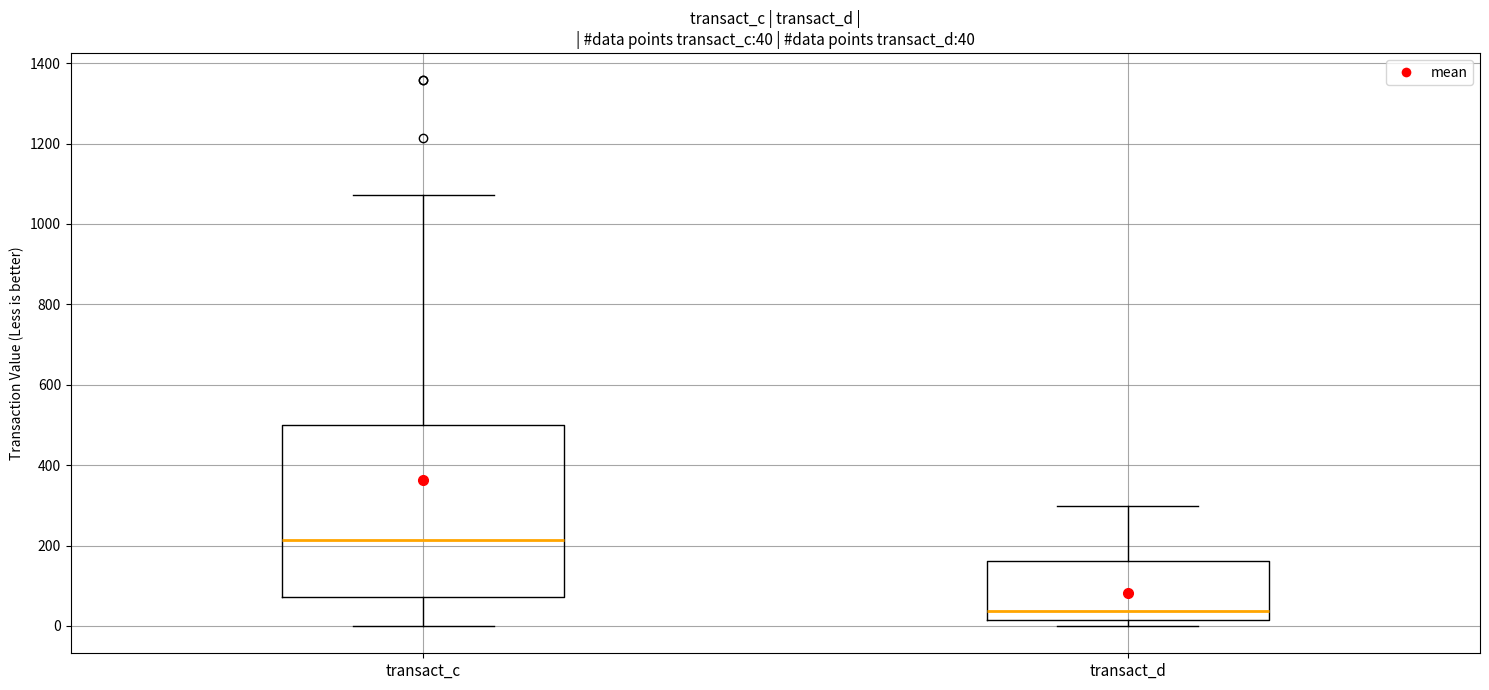

Which box's median line is the lowest?

transact_d